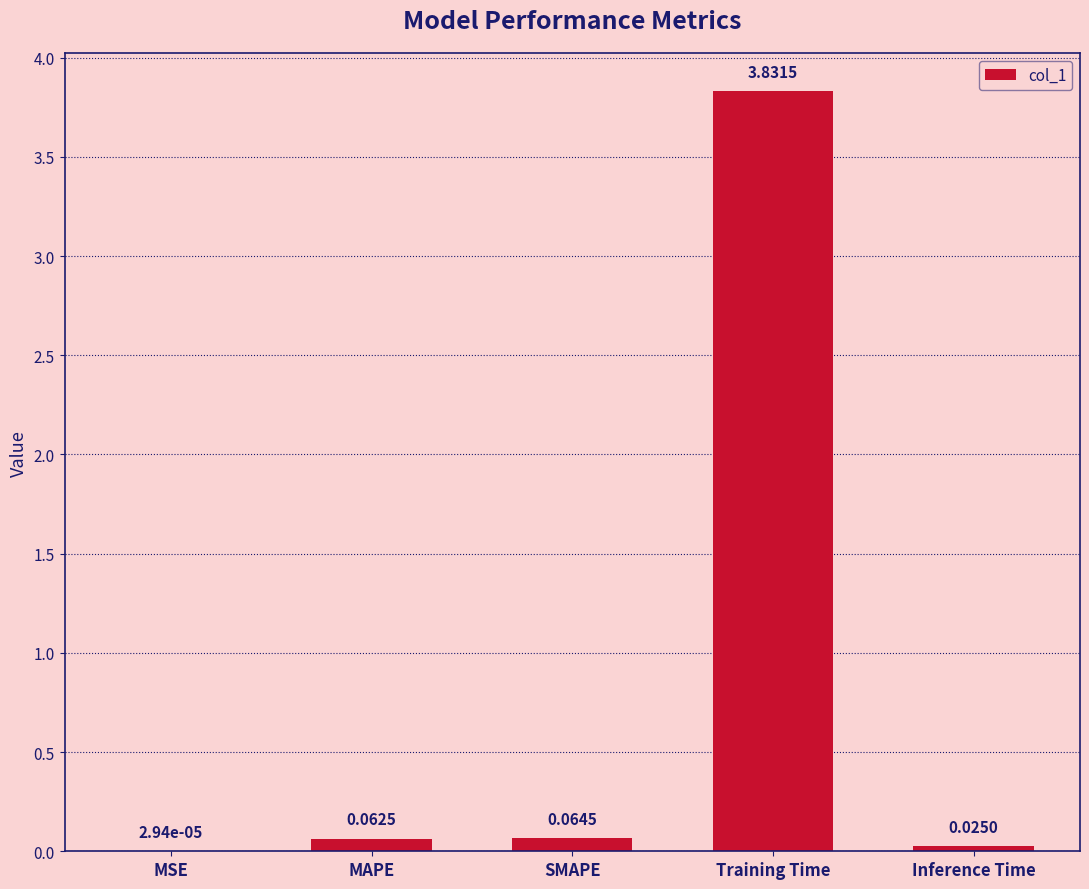

What is the sum of all values?

4.0